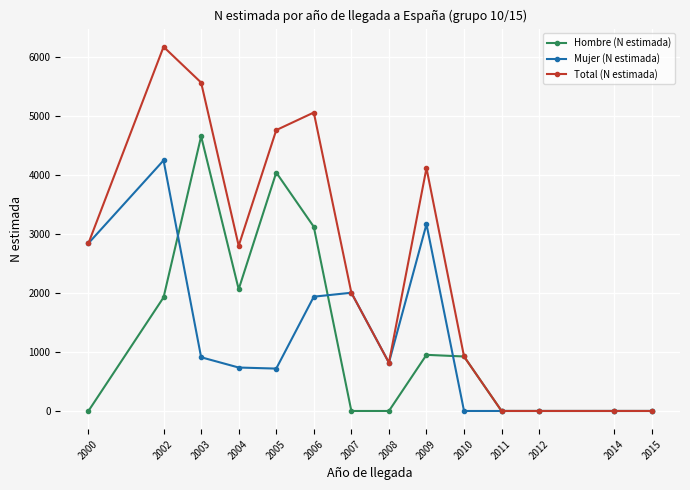

In Mujer (N estimada), how many points are higher than both neighbors (excluding endpoints)?

3